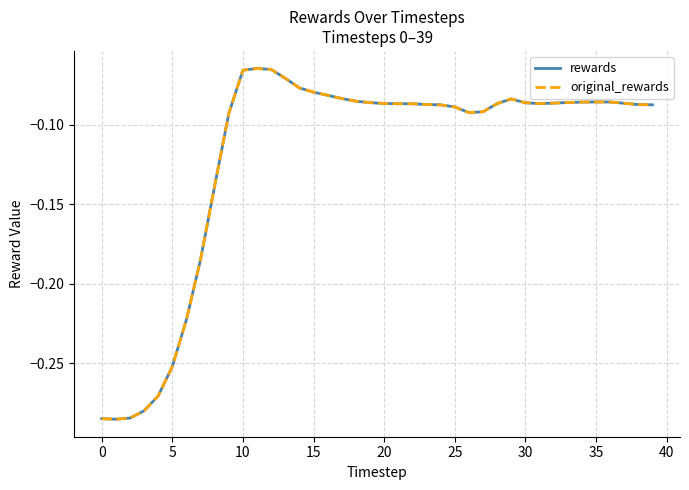

Which series has the largest range (max minus min)?

rewards